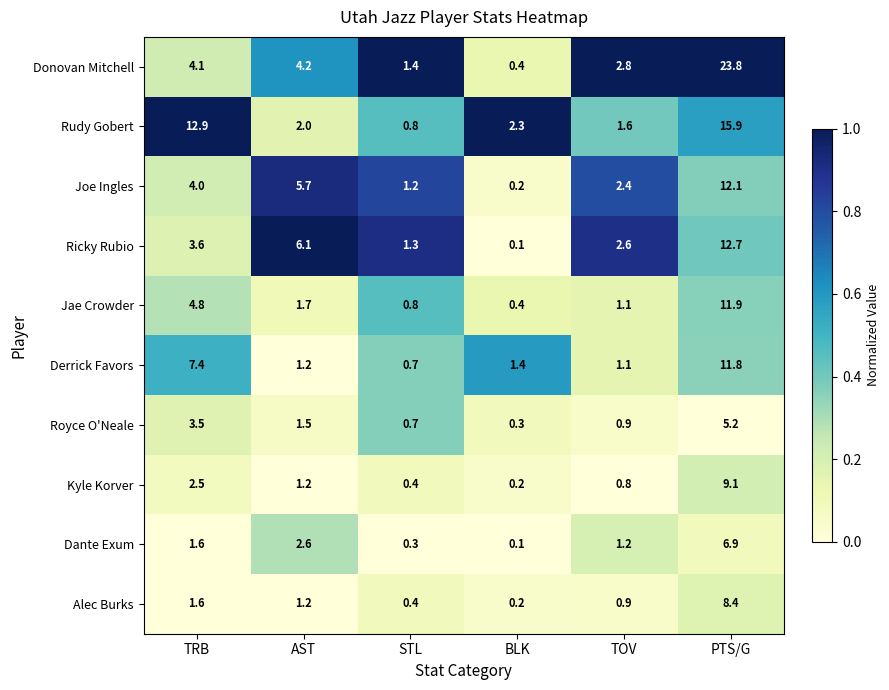

True or false: Rudy Gobert has a value of 15.9 at PTS/G.

True